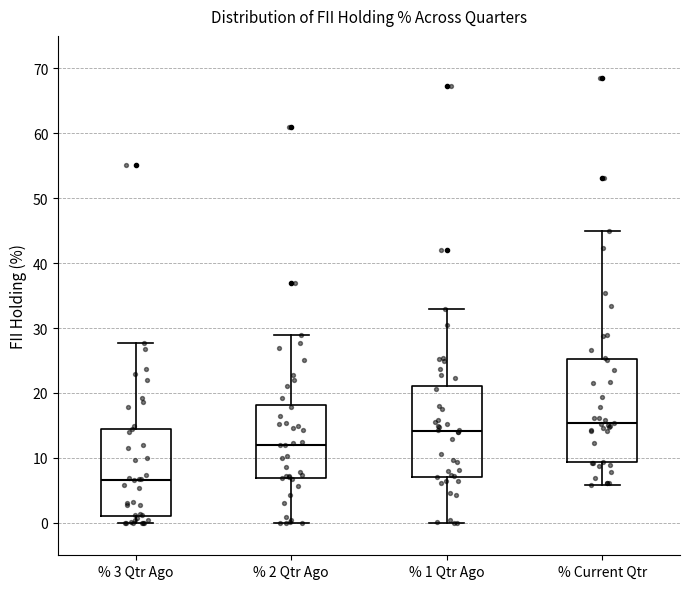

Reading left to right, transcribe this box plot: for each box, give where its median line is, the range the box spans, and where its two whiskers end, as read against the y-axis. The values are not printed on the chart, so give them approximately, as read against the axis.

% 3 Qtr Ago: median 7, box 1 to 15, whiskers 0 to 28
% 2 Qtr Ago: median 12, box 7 to 18, whiskers 0 to 29
% 1 Qtr Ago: median 14, box 7 to 21, whiskers 0 to 33
% Current Qtr: median 15, box 9 to 25, whiskers 6 to 45